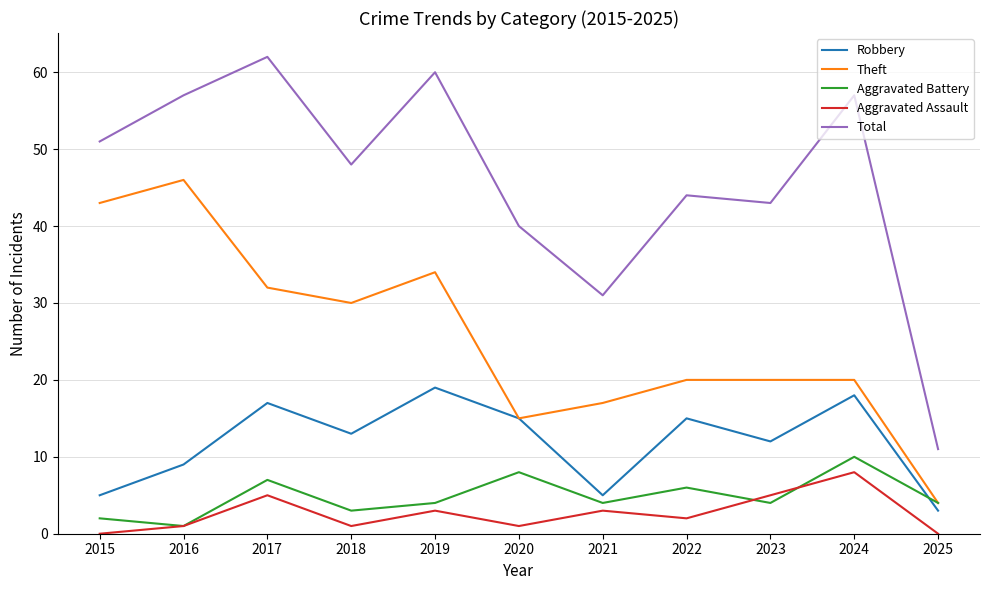

Is the value of Aggravated Assault at 2020 greater than the value of Aggravated Battery at 2018?

No